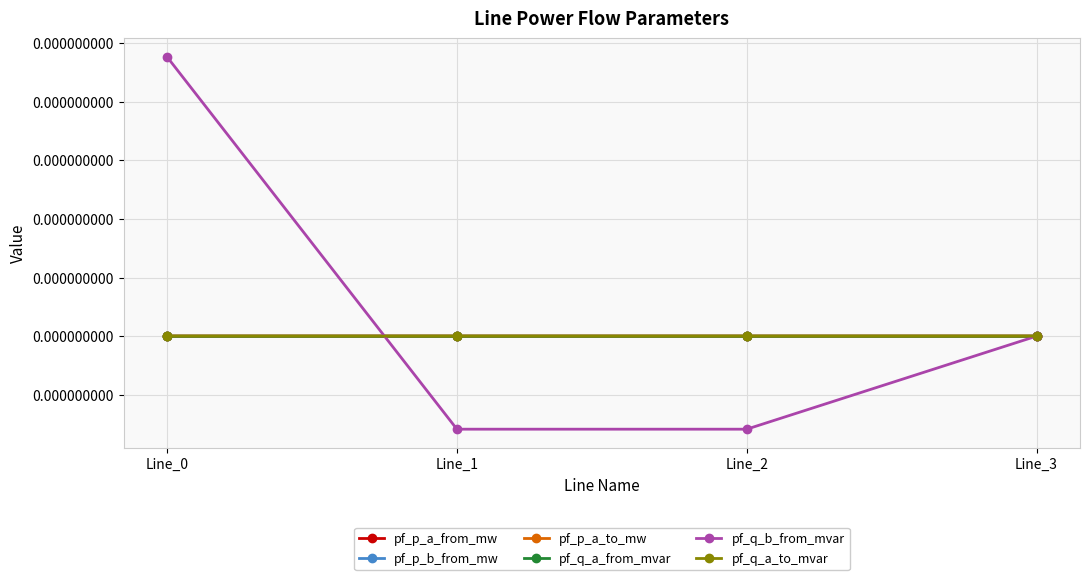

True or false: pf_q_a_to_mvar has more than 0 interior local peaks.

False